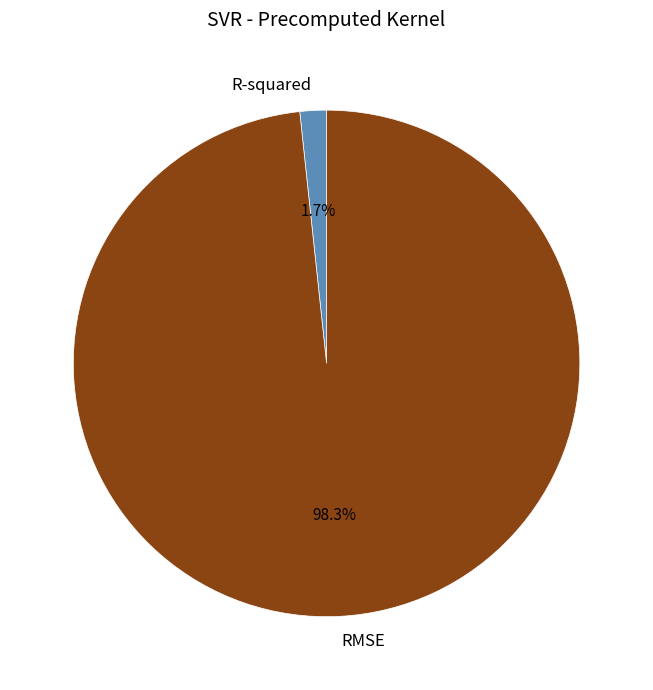

To the nearest percent, what is the average slice percentage?

50%